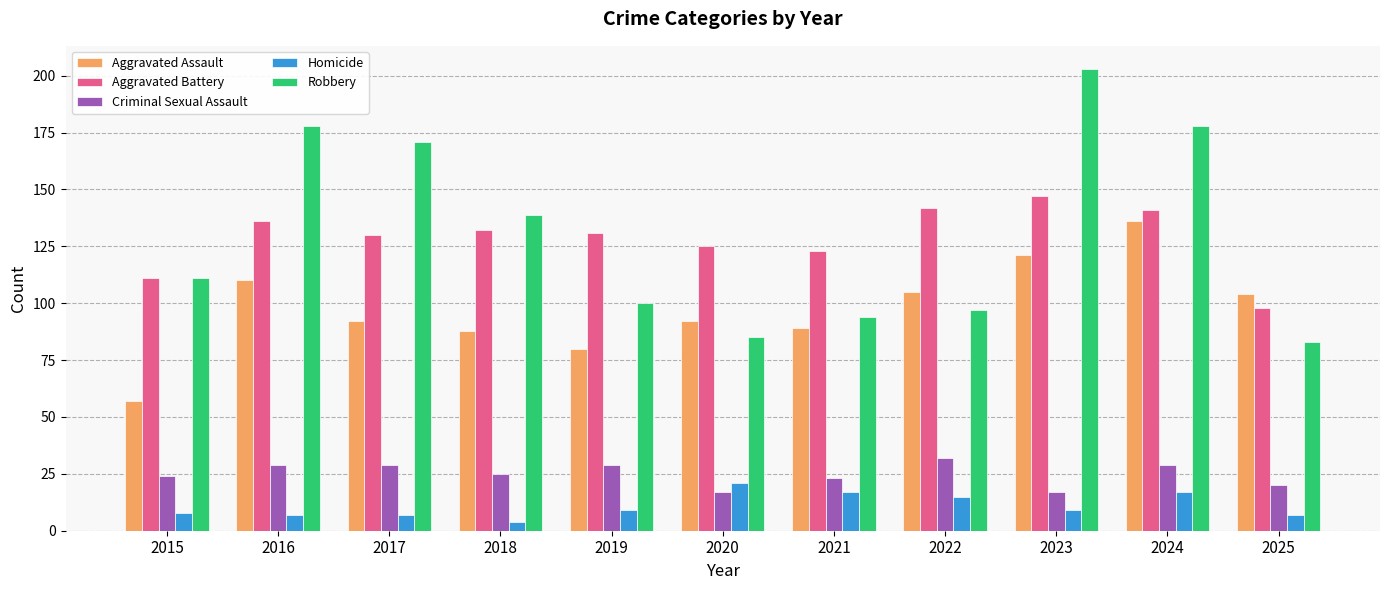

Is it true that Aggravated Assault equals 80 at 2019?

True